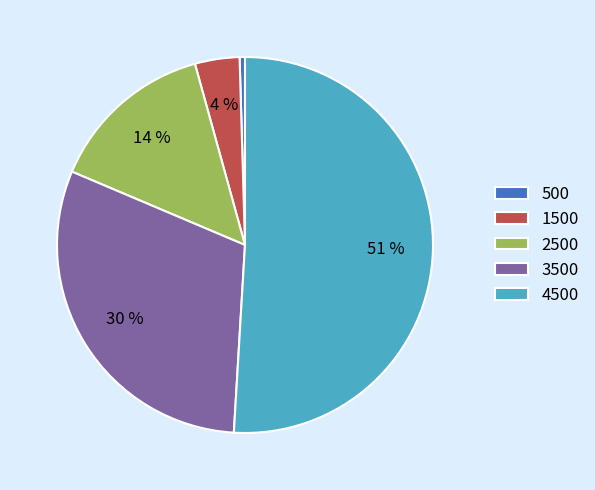

True or false: 3500 accounts for 36% of the total.

False